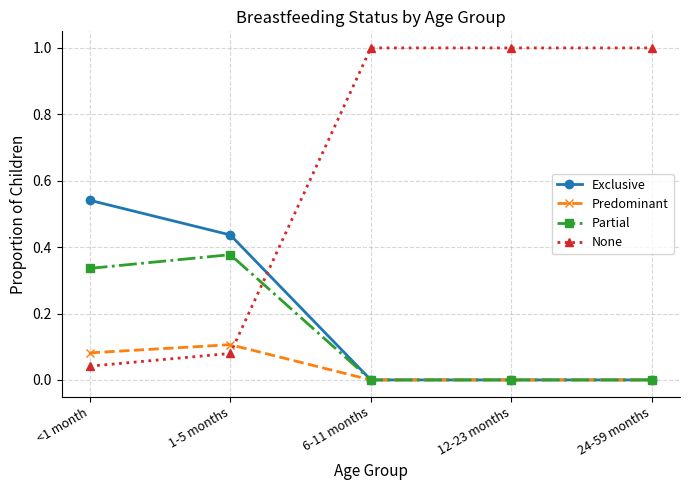

The None series shows 0.1 at 1-5 months. True or false?

True